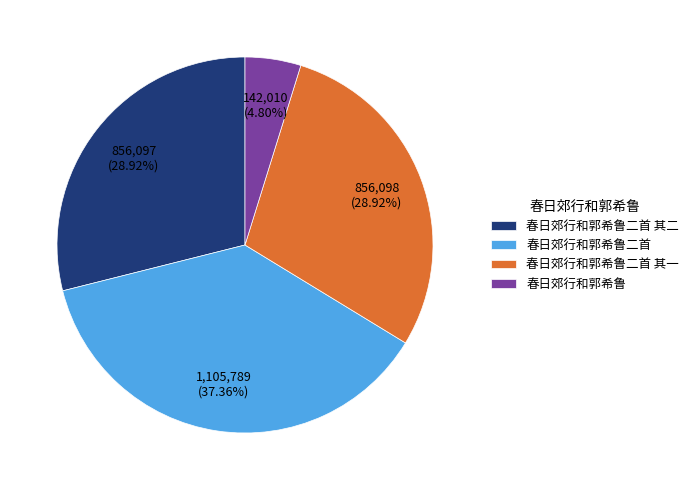

Is the sum of 春日郊行和郭希鲁二首 其二 and 春日郊行和郭希鲁二首 其一 greater than half?

Yes